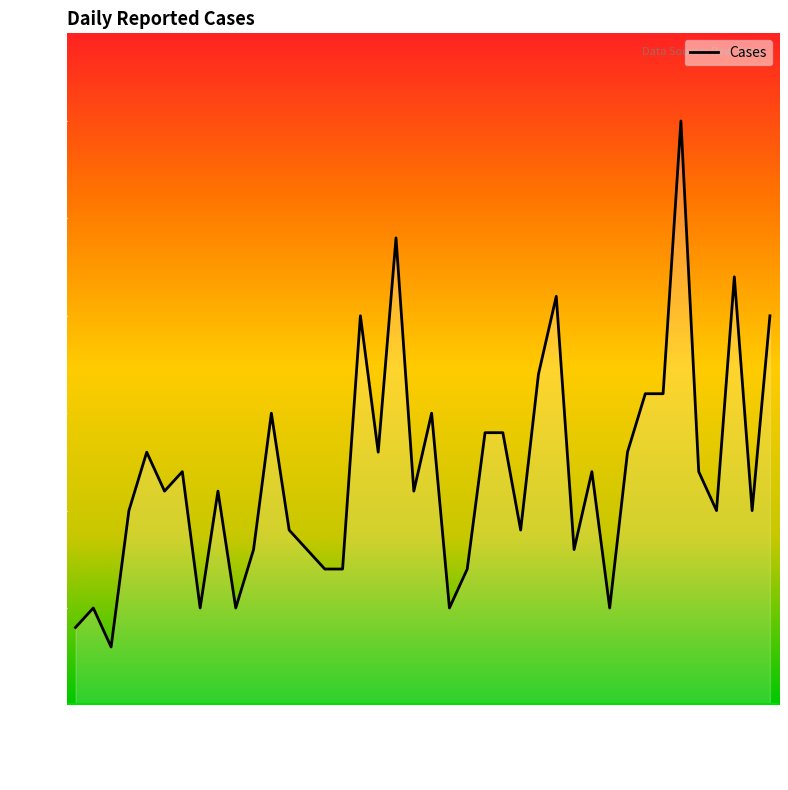

The value at 37 is 22. True or false?

True